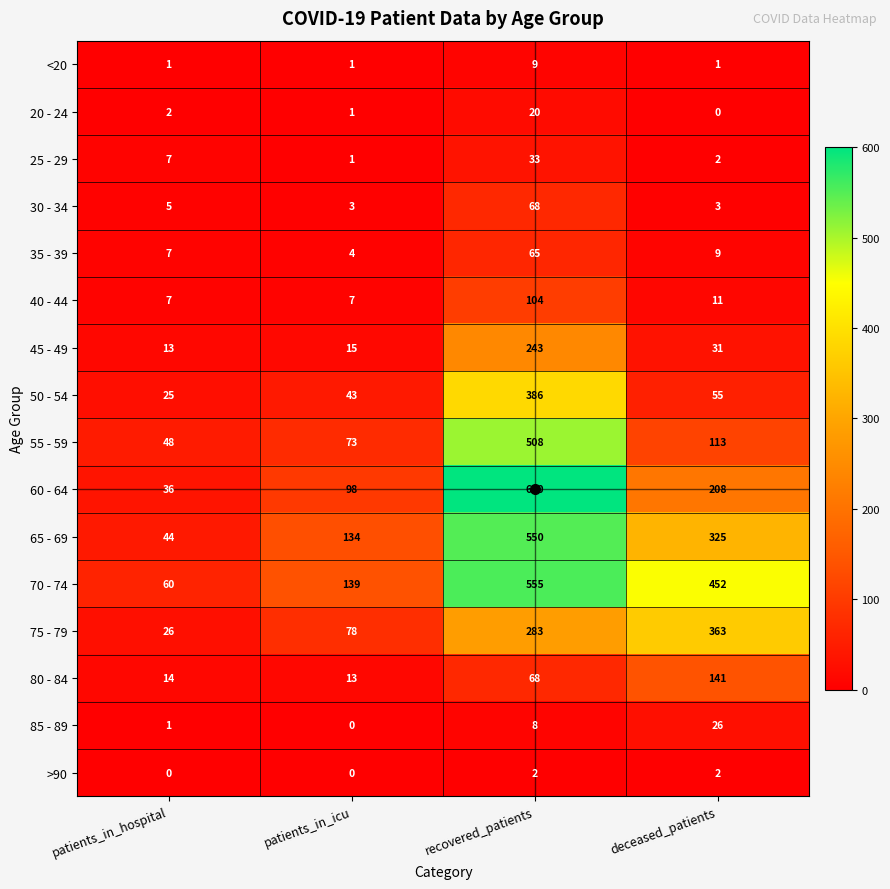

Count the number of categories in the chart.

4